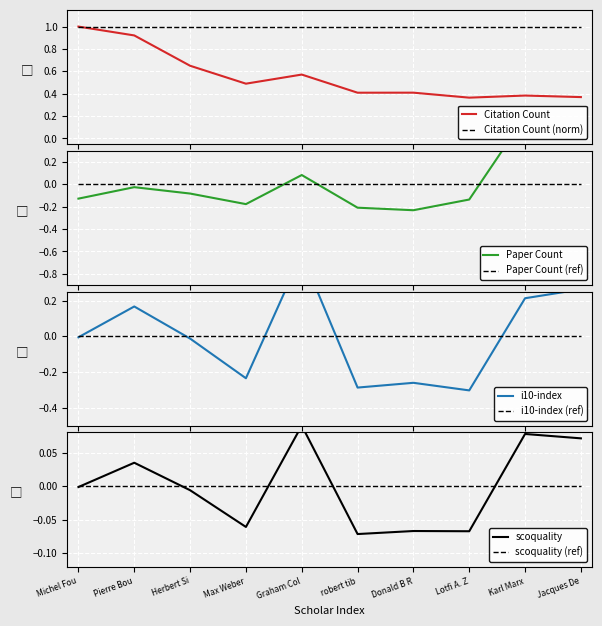

What are all the series names shown in the legend?

Citation Count, Paper Count, i10-index, scoquality